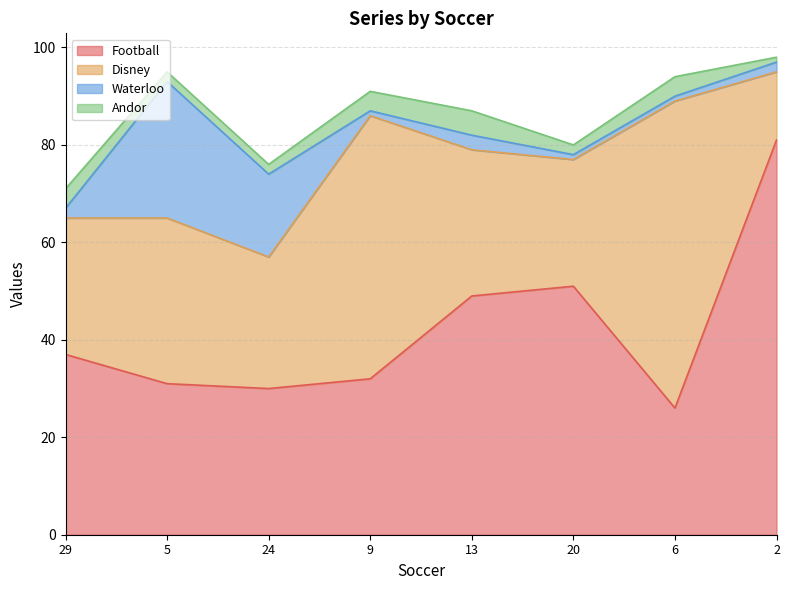

At which category does Andor reach its first local valley?

20